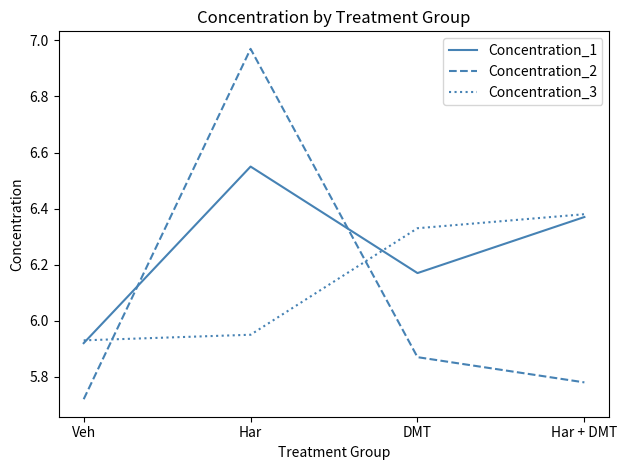

What is the difference between the highest and lowest values at Har?

1.0